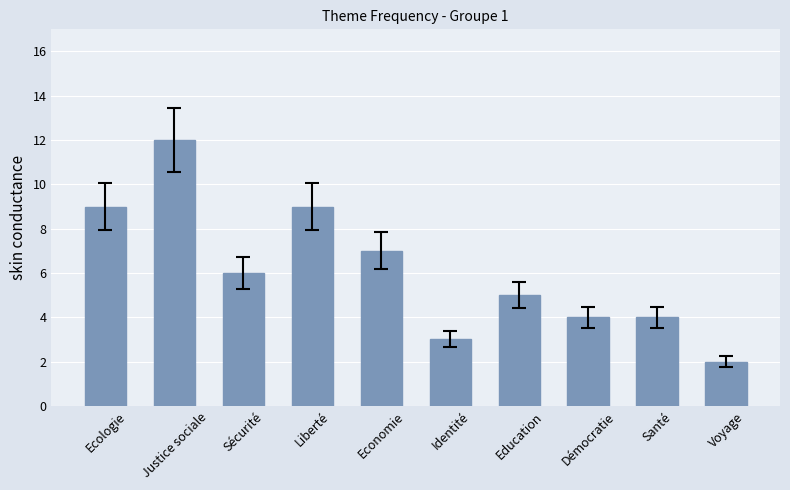

What is the sum of the values at Education and Sécurité?

11